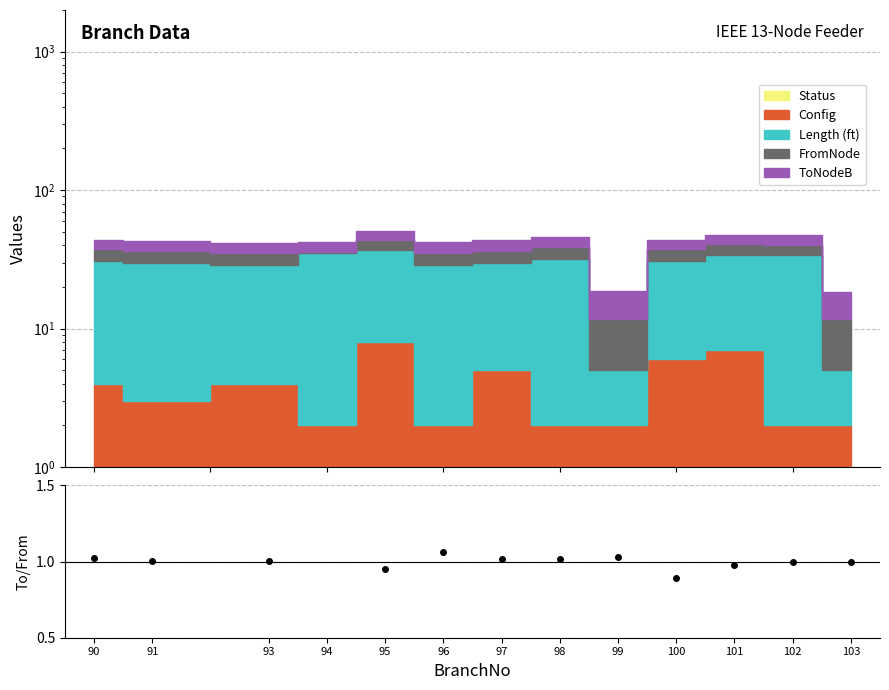

What is the change in value from 100 to 103?

+0.1